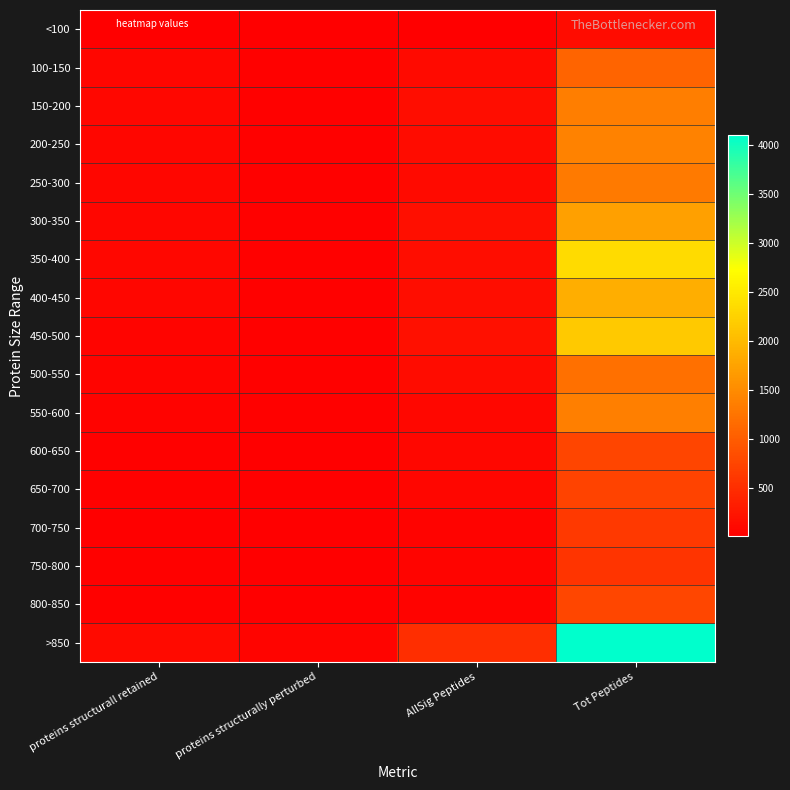

At which category is the sum across all series the highest?

Tot Peptides